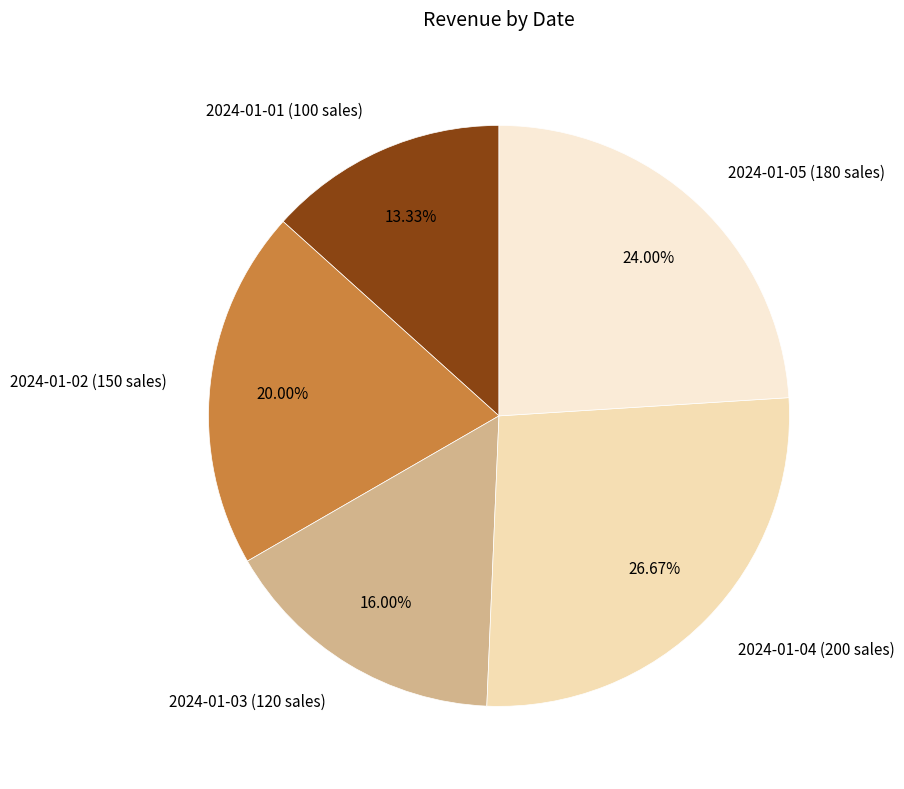

Does 2024-01-05 (180 sales) represent more than half of the total?

No